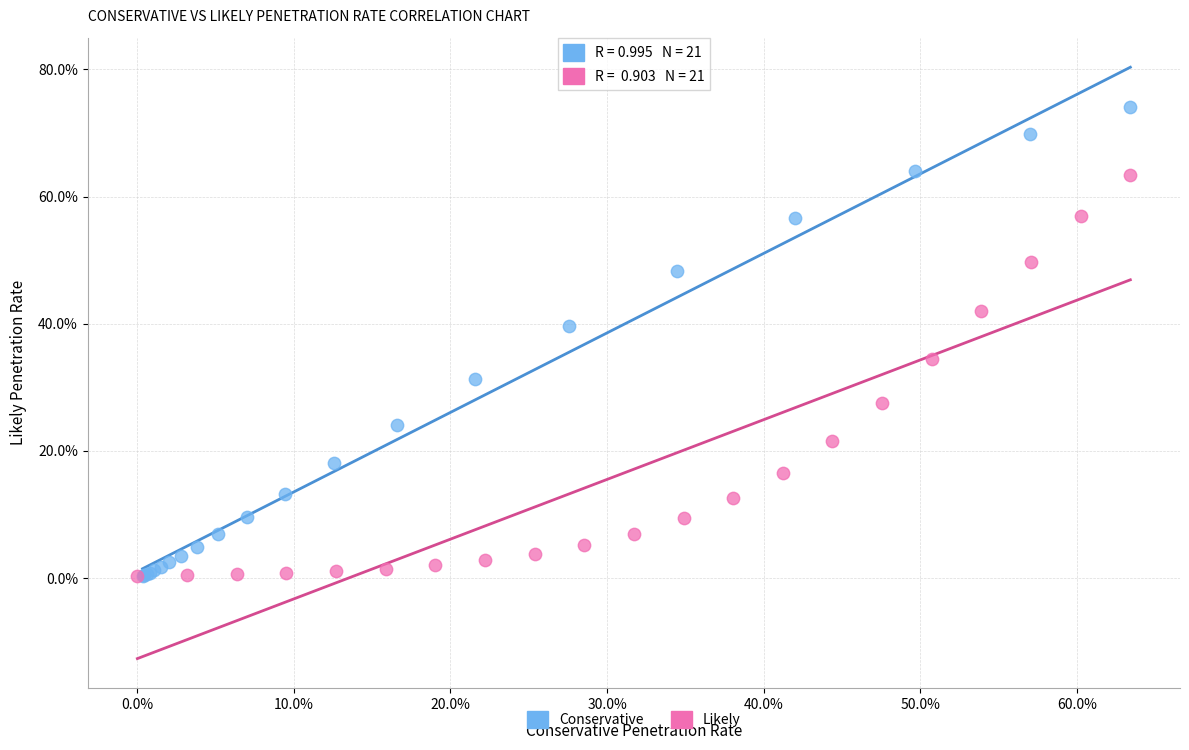

What are all the series names shown in the legend?

Conservative, Likely